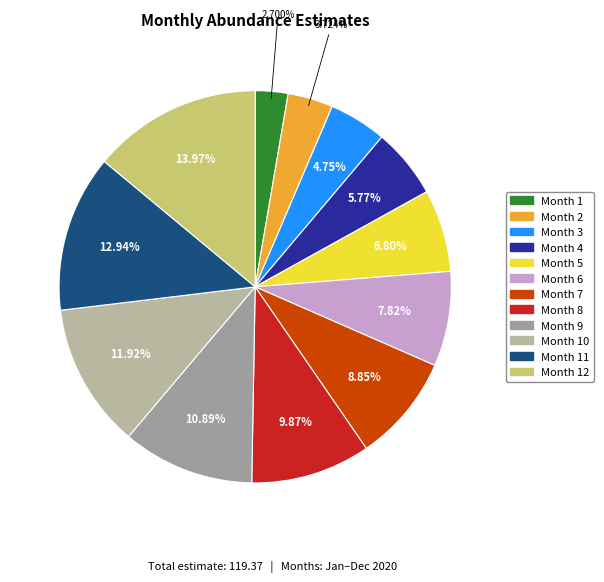

To the nearest percent, what is the average slice percentage?

8%